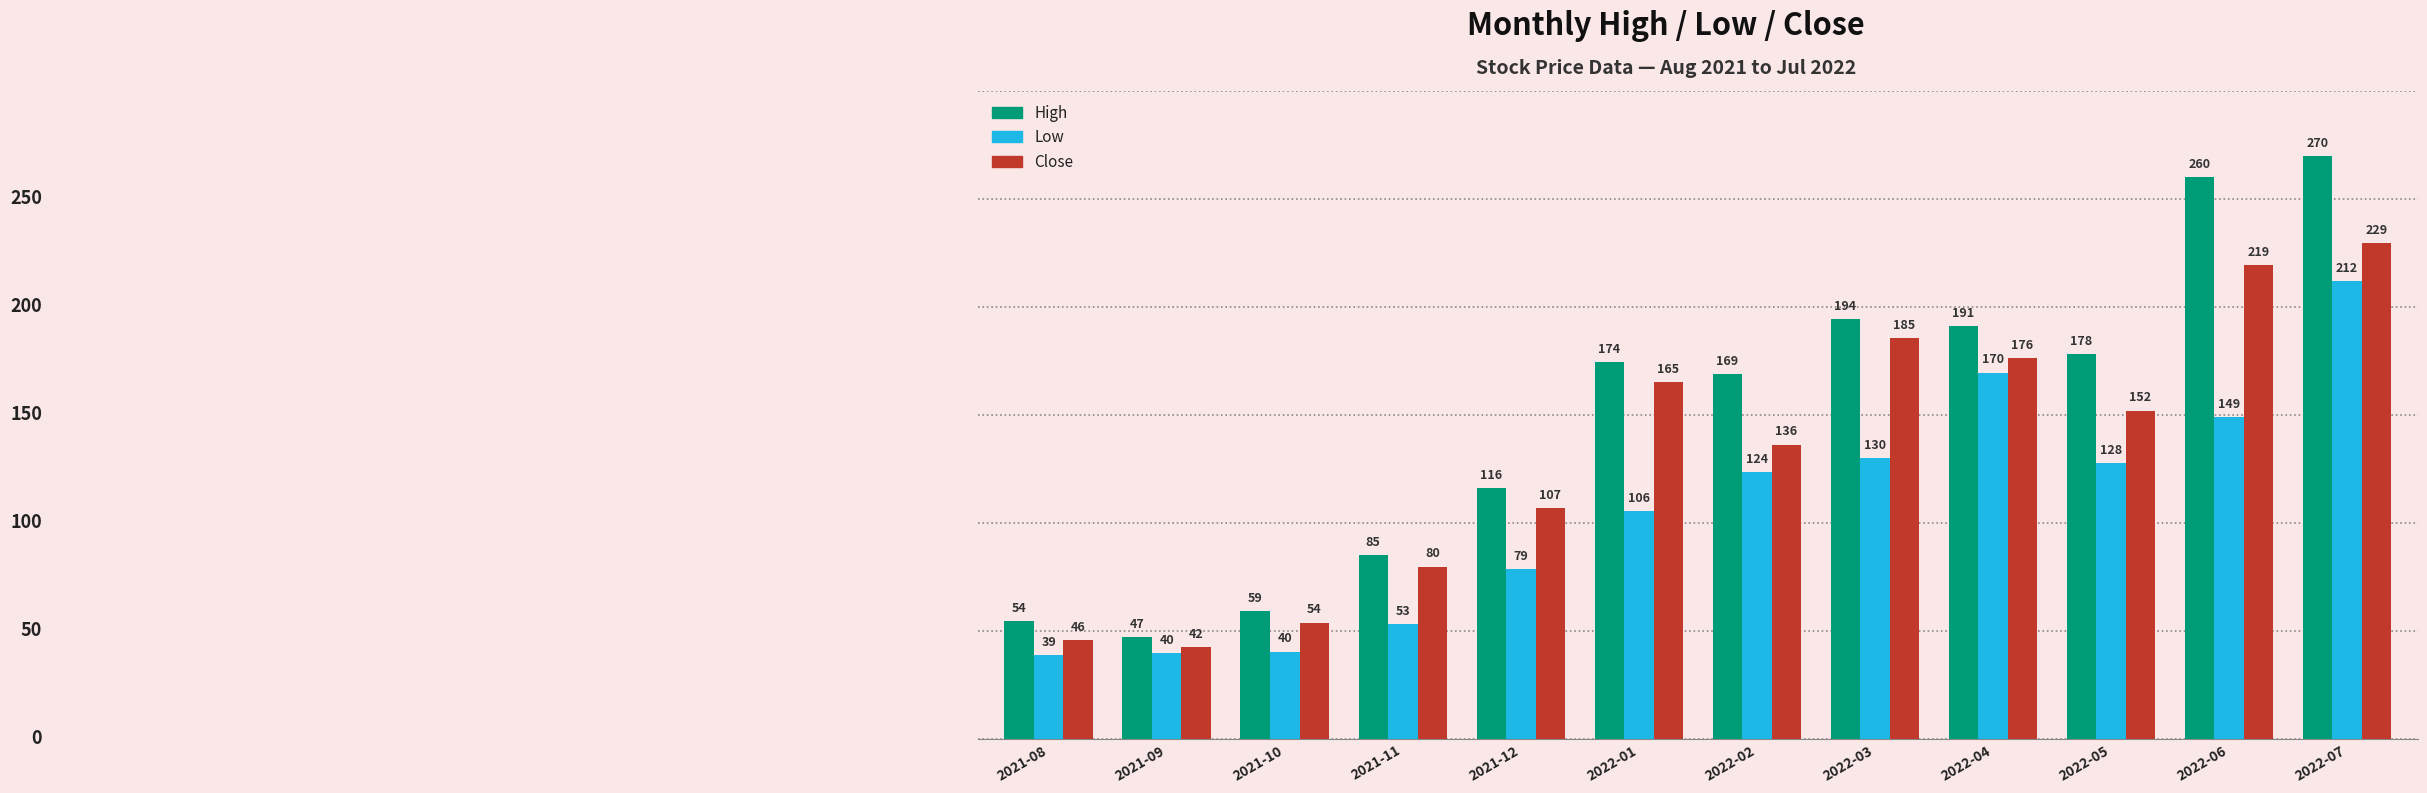

How many bars are there in total?

36